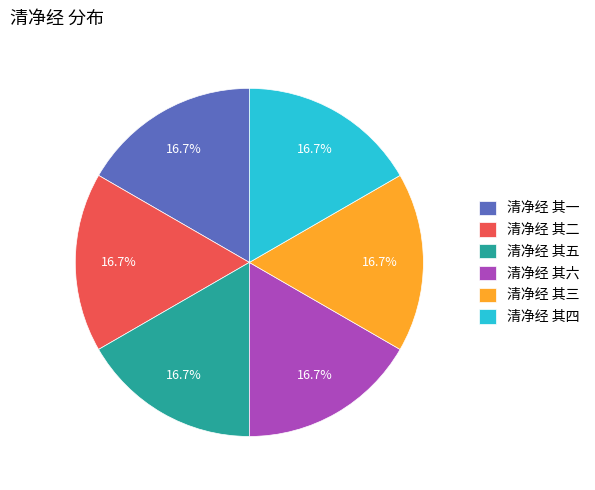

How many slices are in this pie chart?

6